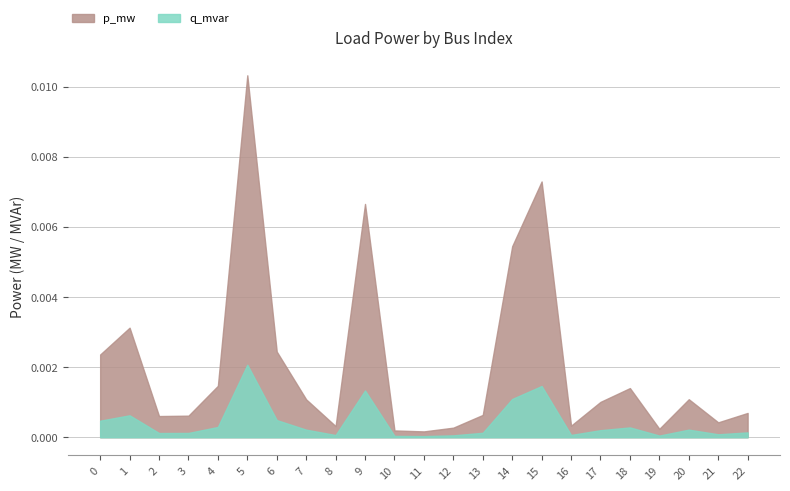

True or false: p_mw and q_mvar cross at least once.

False